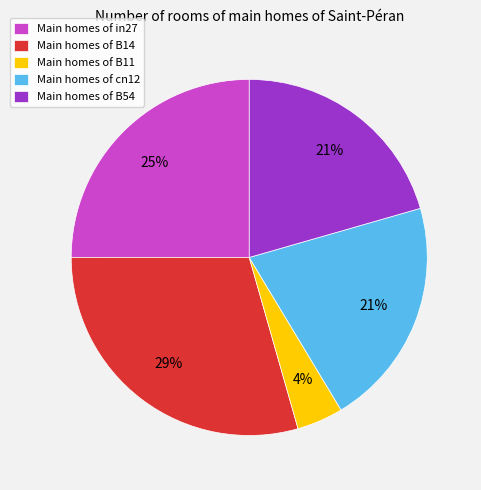

How many segments does this pie chart have?

5